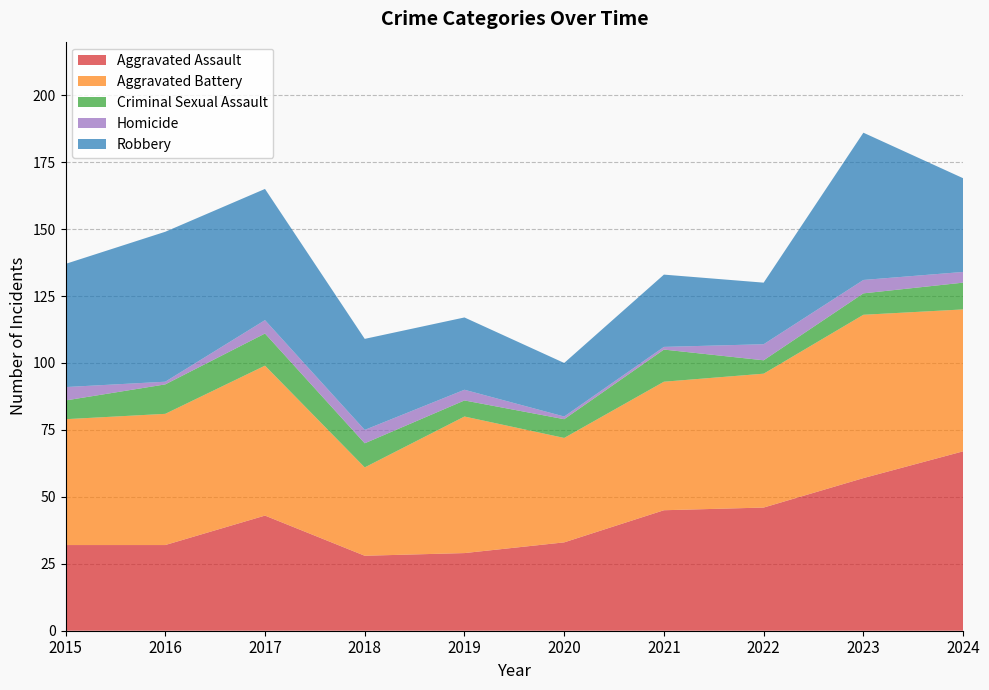

Reading left to right, extract all data points from this chart.

Aggravated Assault: 32	32	43	28	29	33	45	46	57	67
Aggravated Battery: 47	49	56	33	51	39	48	50	61	53
Criminal Sexual Assault: 7	11	12	9	6	7	12	5	8	10
Homicide: 5	1	5	5	4	1	1	6	5	4
Robbery: 46	56	49	34	27	20	27	23	55	35